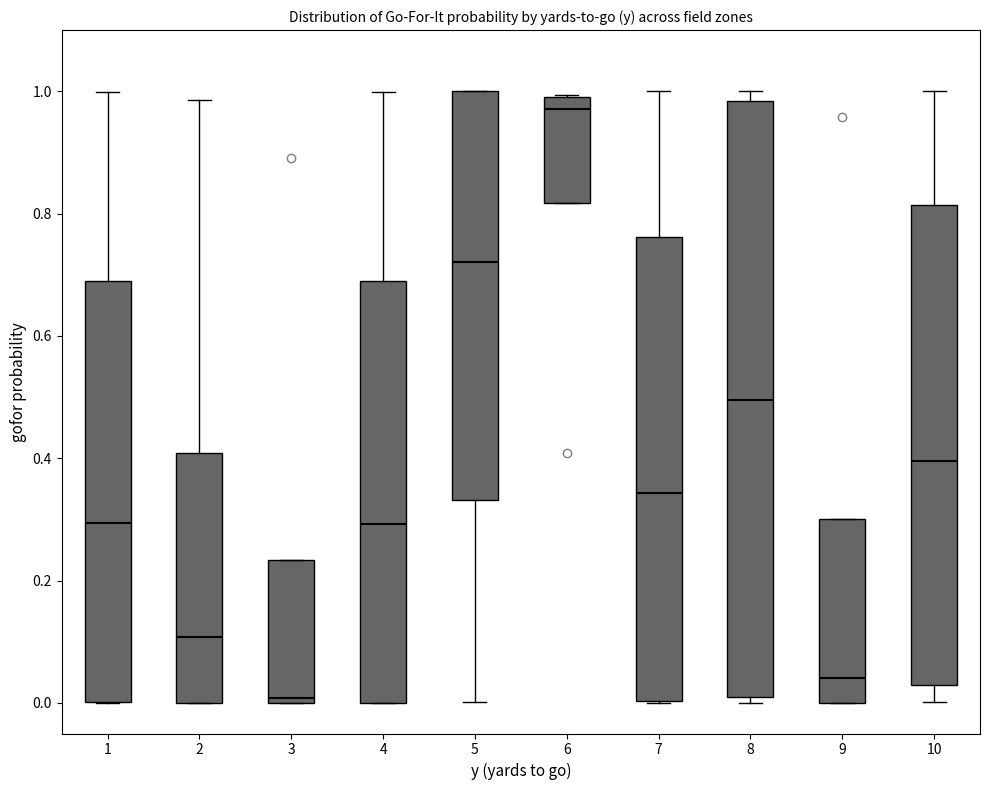

Reading left to right, read every box against the y-axis: the position of its median line, the range the box covers, and the ends of its whiskers. The values are not printed on the chart, so give them approximately, as read against the axis.

1: median 0.30, box 0.00 to 0.70, whiskers 0.00 to 1.00
2: median 0.10, box 0.00 to 0.40, whiskers 0.00 to 0.98
3: median 0.00 (just above the box's lower edge), box 0.00 to 0.24, whiskers 0.00 to 0.24
4: median 0.30, box 0.00 to 0.68, whiskers 0.00 to 1.00
5: median 0.72, box 0.34 to 1.00, whiskers 0.00 to 1.00
6: median 0.98 (just below the box's upper edge), box 0.82 to 0.98, whiskers 0.82 to 1.00
7: median 0.34, box 0.00 to 0.76, whiskers 0.00 to 1.00
8: median 0.50, box 0.02 to 0.98, whiskers 0.00 to 1.00
9: median 0.04, box 0.00 to 0.30, whiskers 0.00 to 0.30
10: median 0.40, box 0.02 to 0.82, whiskers 0.00 to 1.00